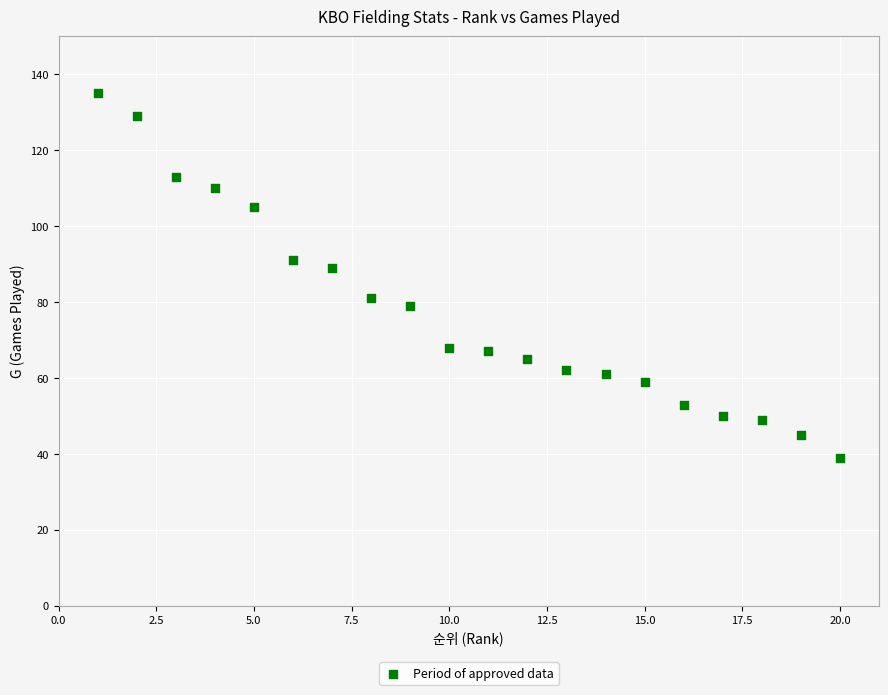

What Y value in the scatter plot is closest to 87?

89